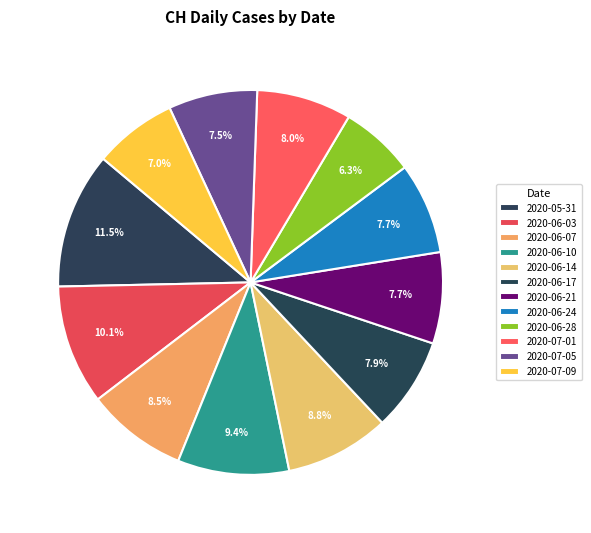

To the nearest percent, what percentage of the pie is 2020-06-10?

9%